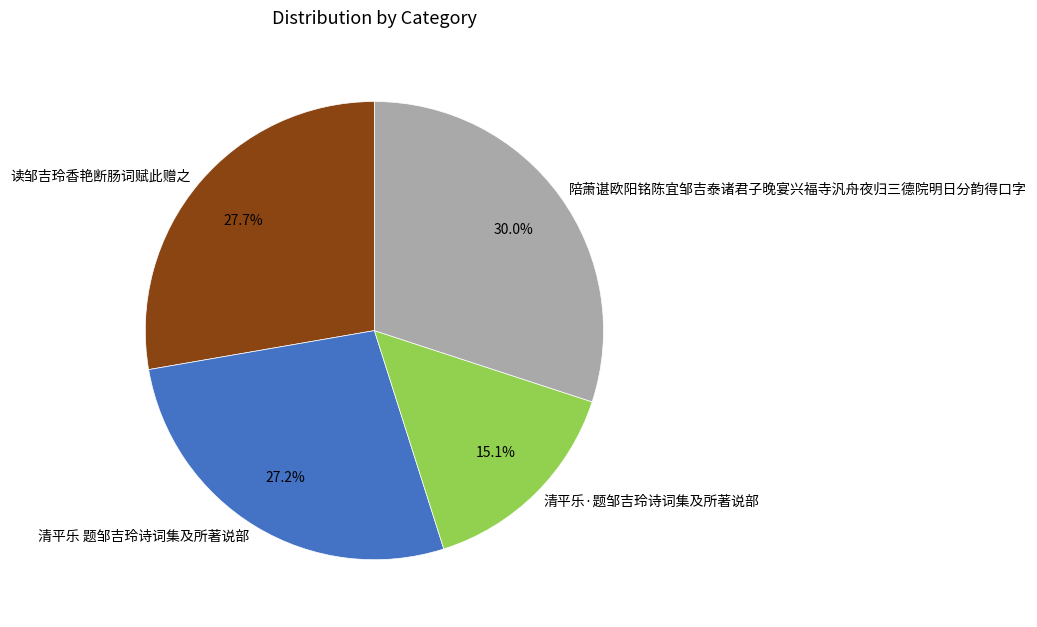

To the nearest percent, what is the average slice percentage?

25%